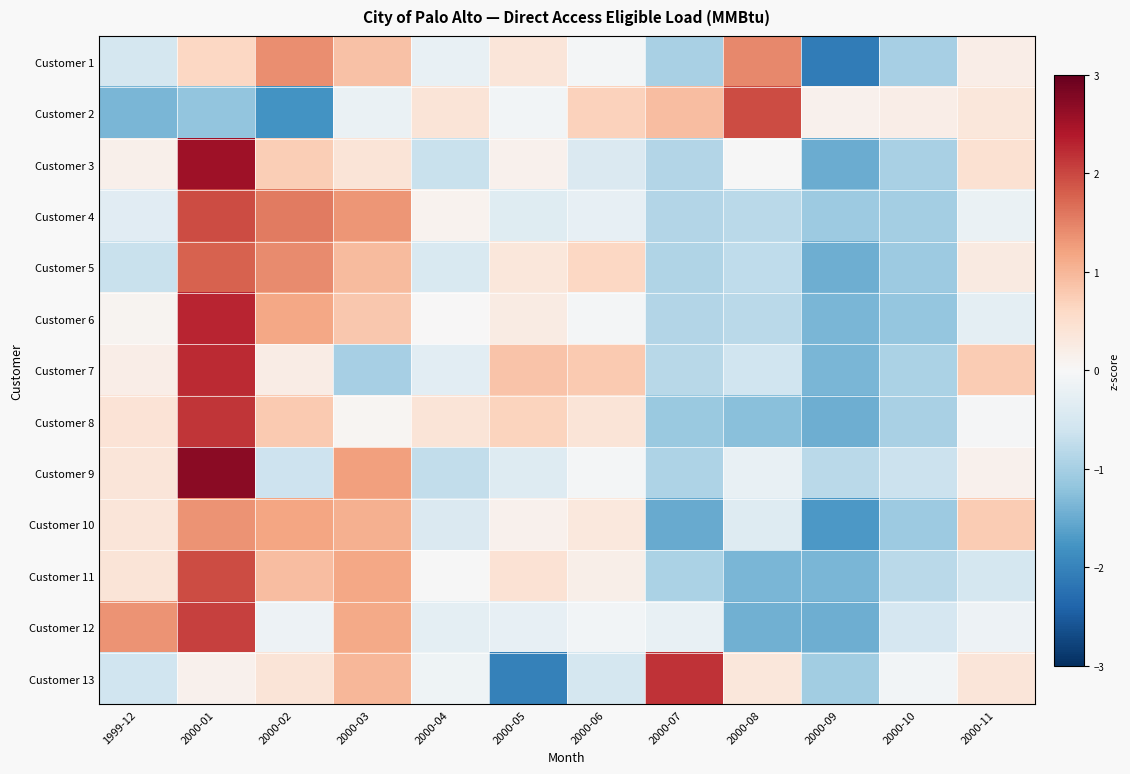

Which has a higher value, 1999-12 or 2000-06?

2000-06